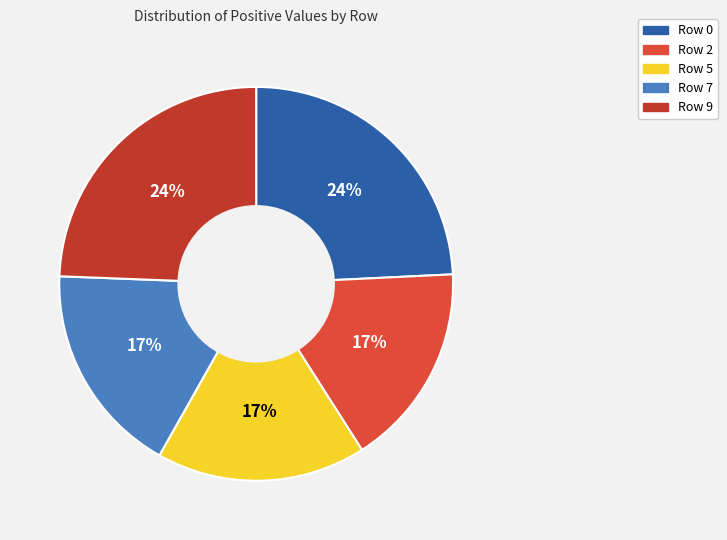

Which category has the smallest portion of the pie?

Row 2